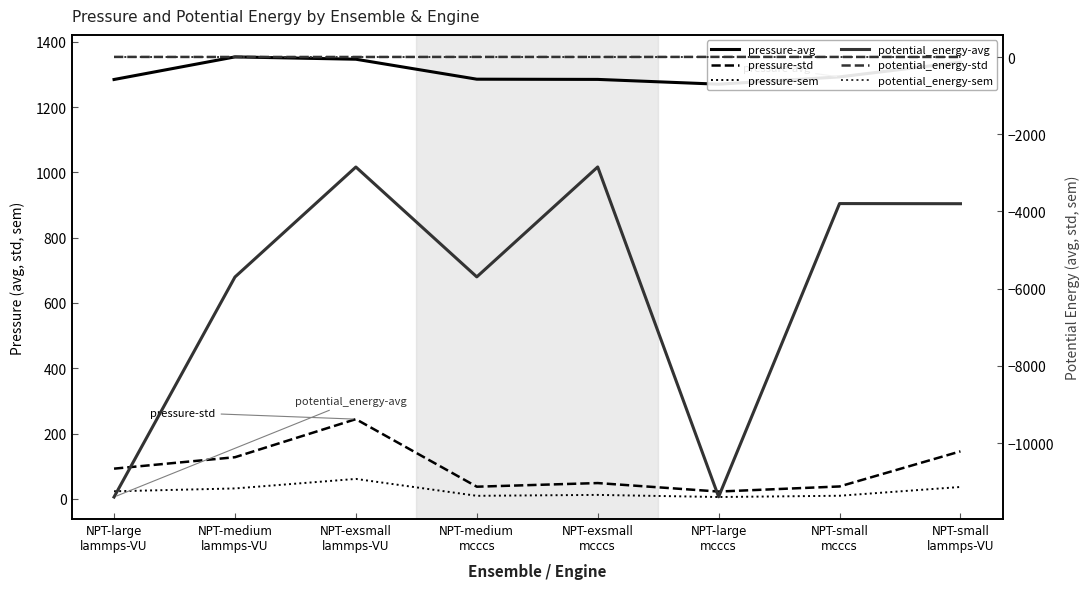

Does the chart have visible grid lines?

No